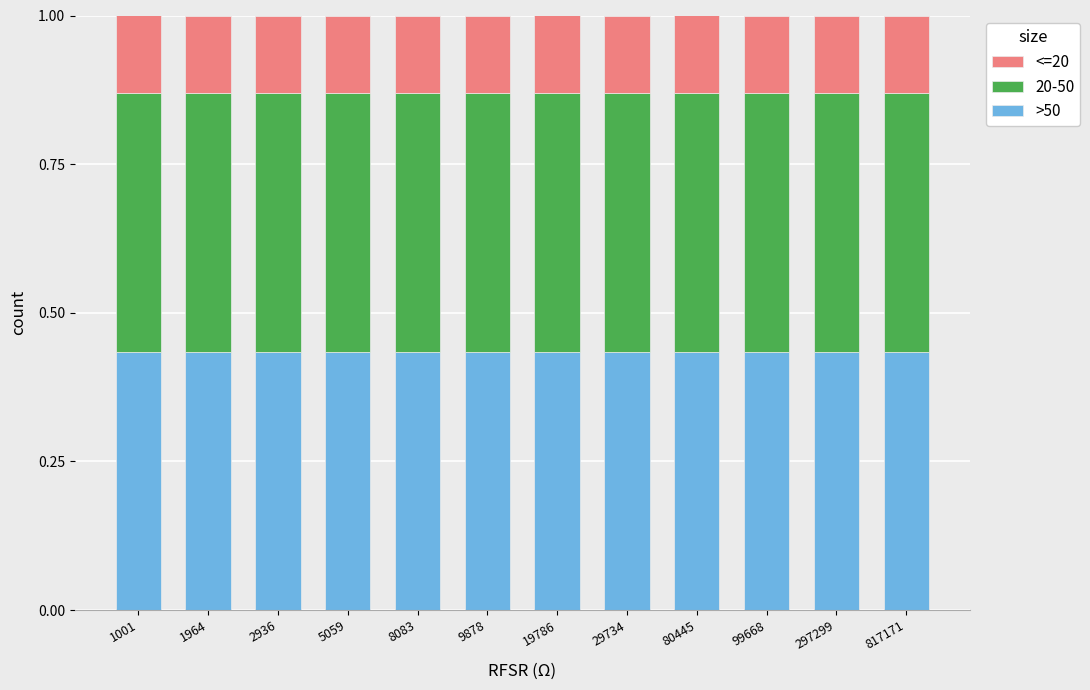

Does the chart contain any negative values?

No